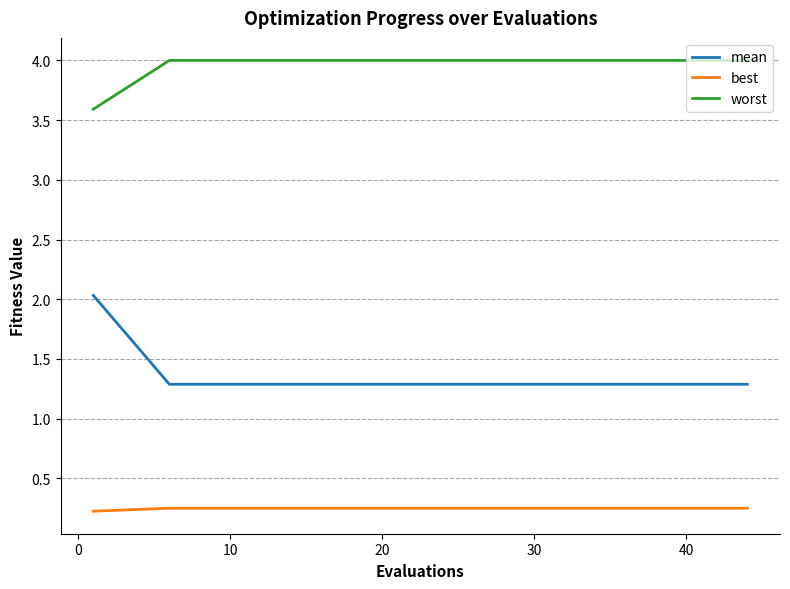

Which series has the largest range (max minus min)?

mean